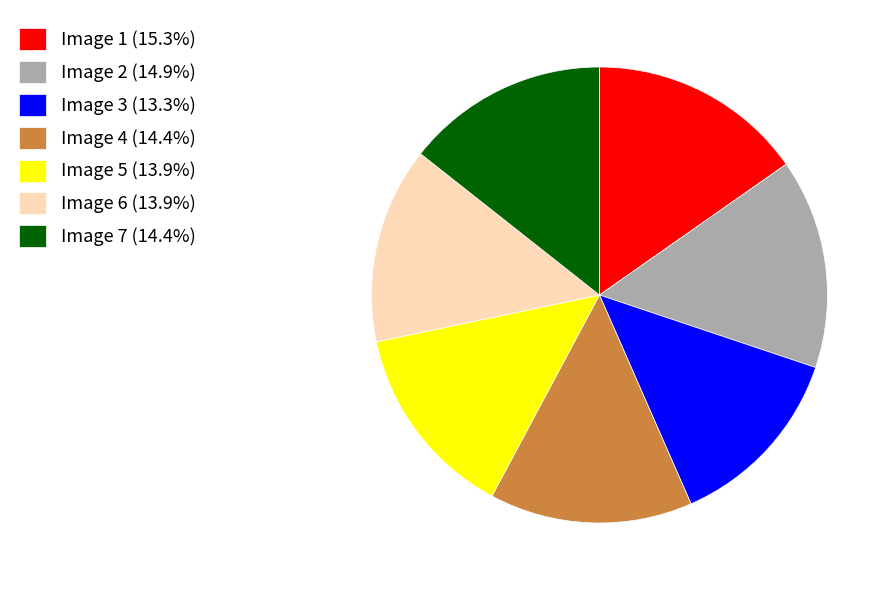

Is there any slice that represents more than half of the pie?

No